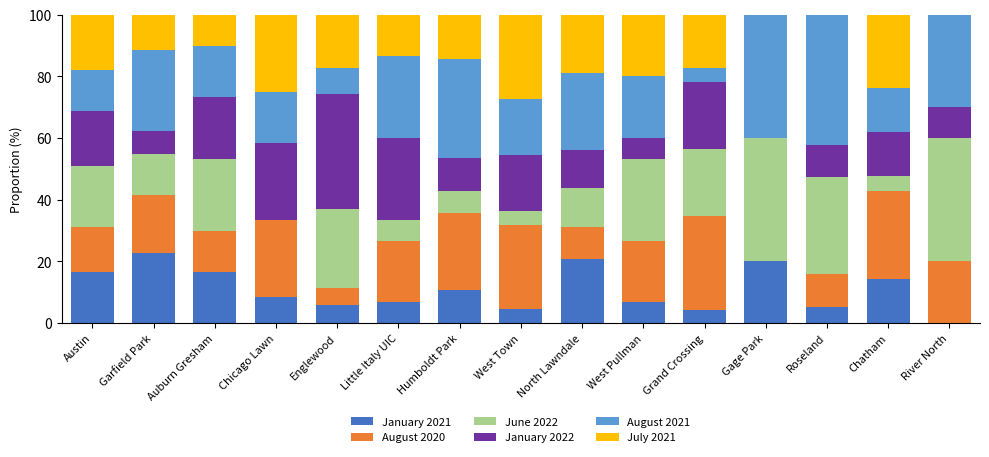

Is it true that January 2021 equals 2.3 at Chicago Lawn?

False